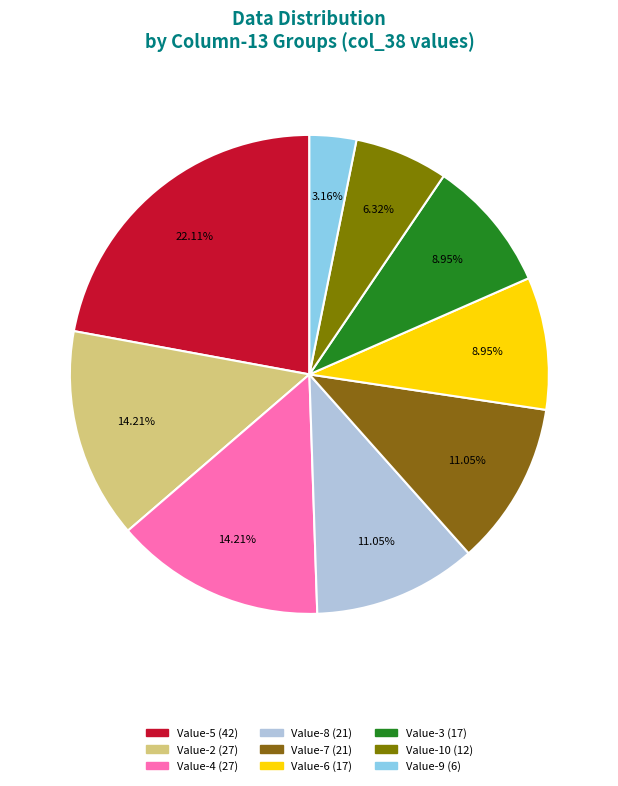

How many segments does this pie chart have?

9